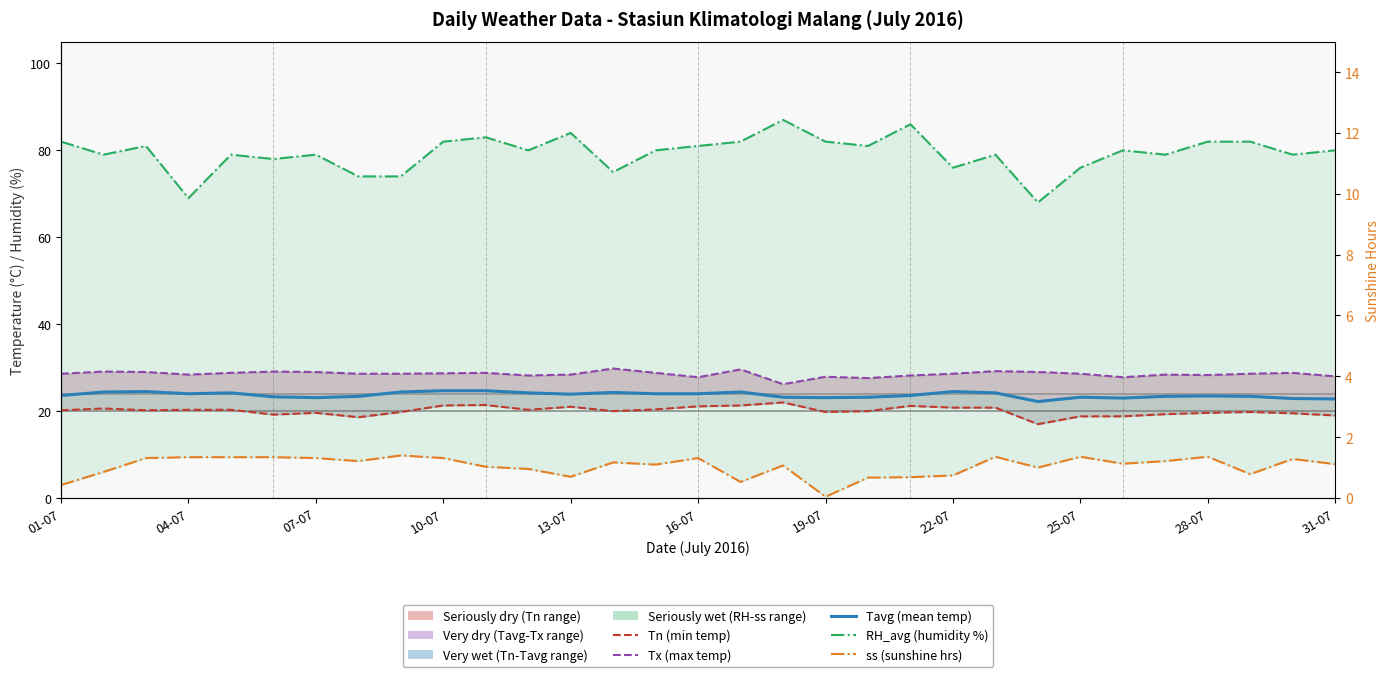

How many interior local peaks does the Tn (min temp) series have?

7